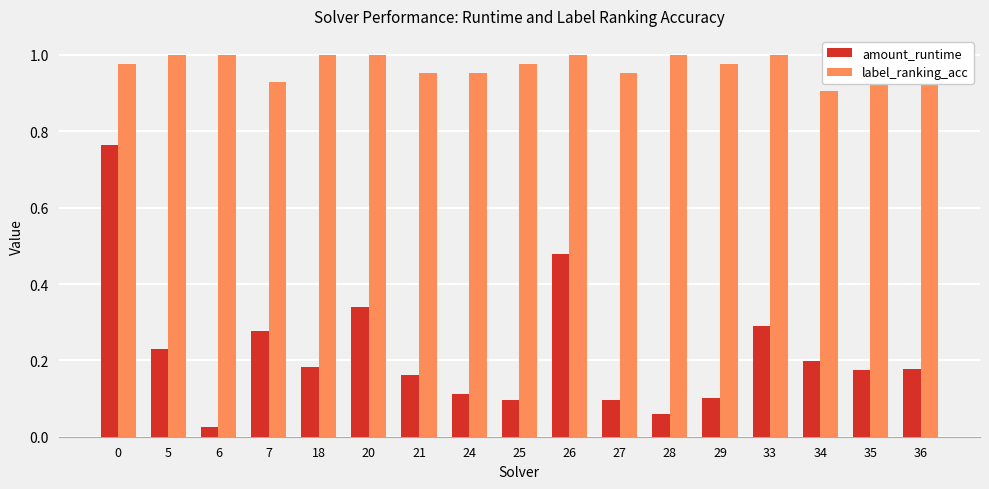

Rank the series at 28 from highest to lowest value.

label_ranking_acc, amount_runtime